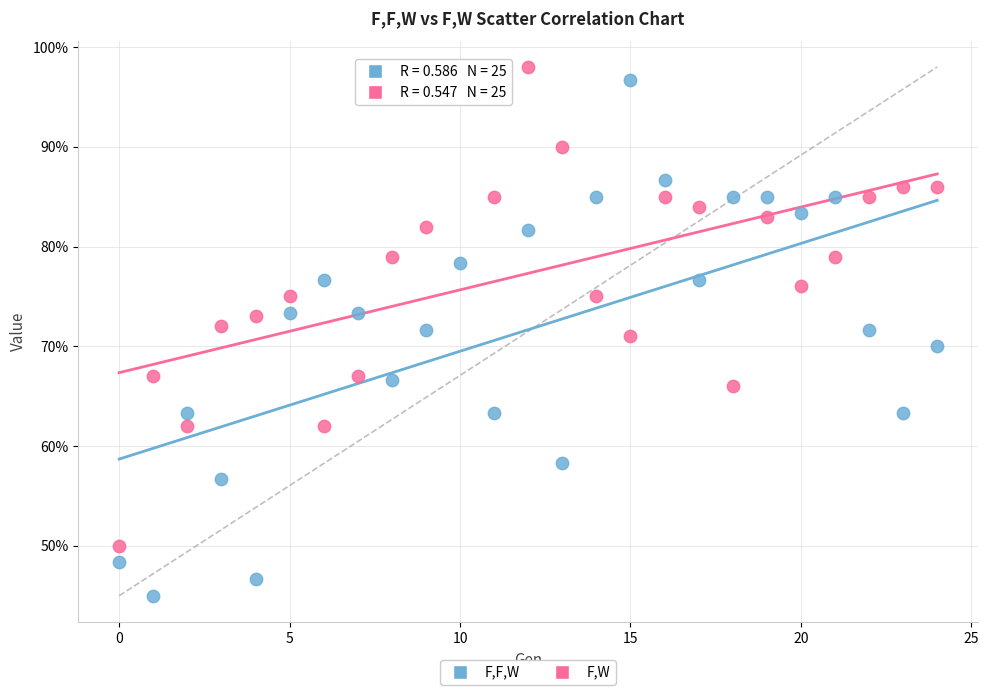

What are all the series names shown in the legend?

F,F,W, F,W